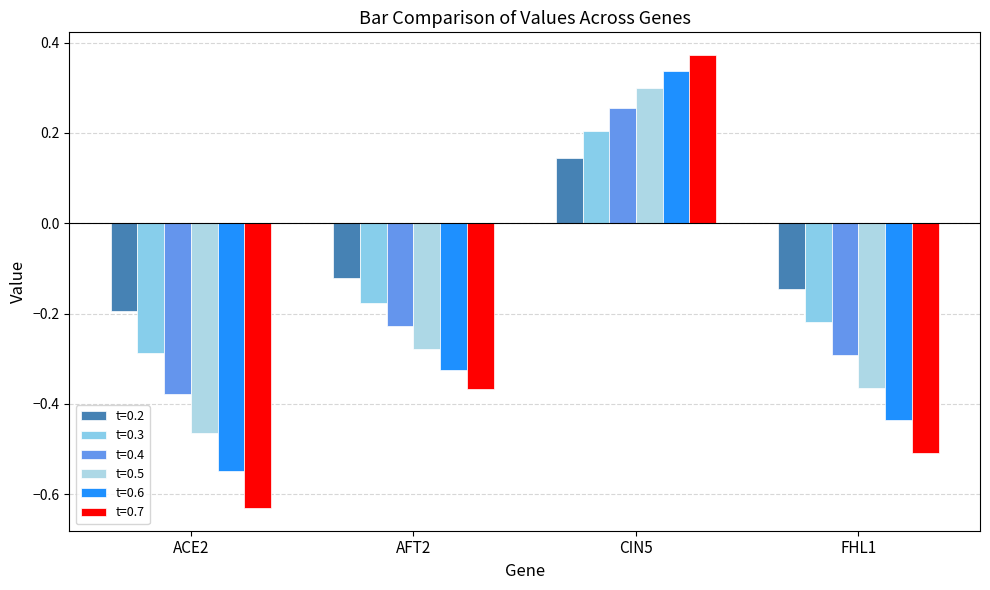

How many groups of bars are there?

4